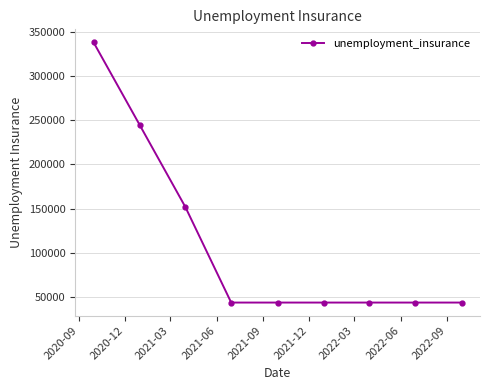

Reading right to left, what are all the values shown in this chart?

44000	44000	44000	44000	44000	44000	152000	244000	337800